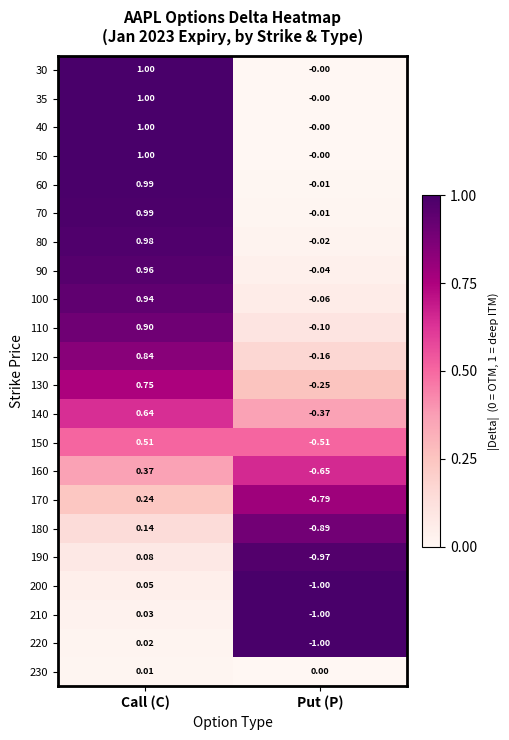

At which category is the sum across all series the highest?

Call (C)